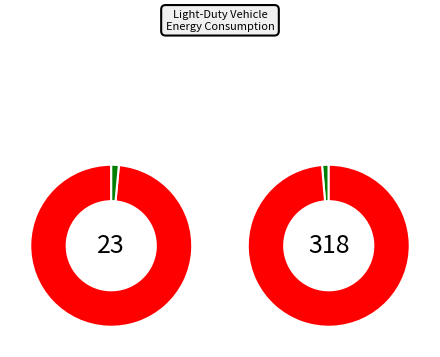

To the nearest percent, what is the combined percentage of 2026 and 2025?

21%